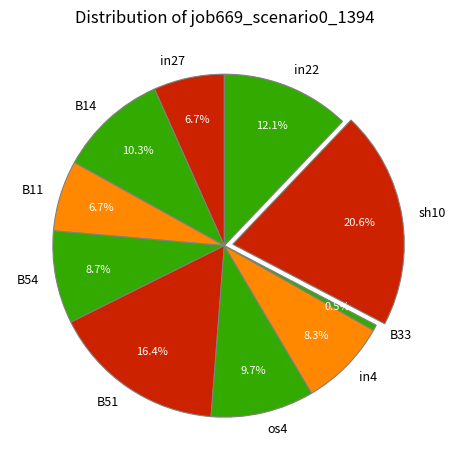

Is there a majority slice in this chart?

No